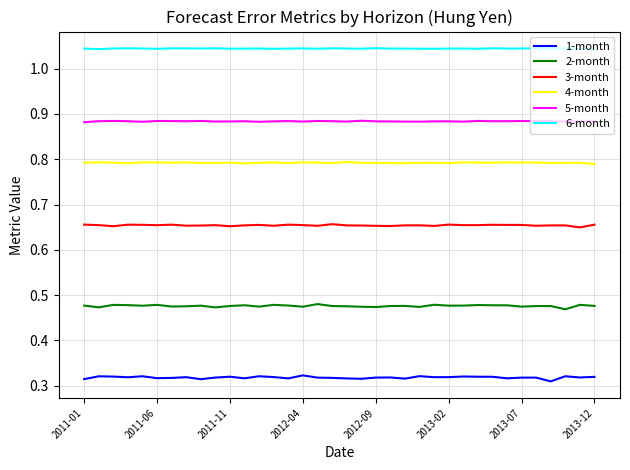

True or false: 1-month and 5-month intersect in this chart.

False